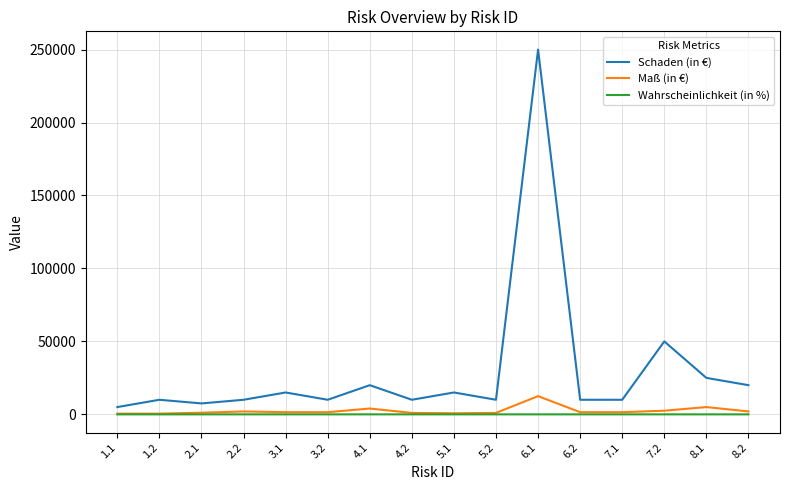

What is the greatest value displayed?

250000.0